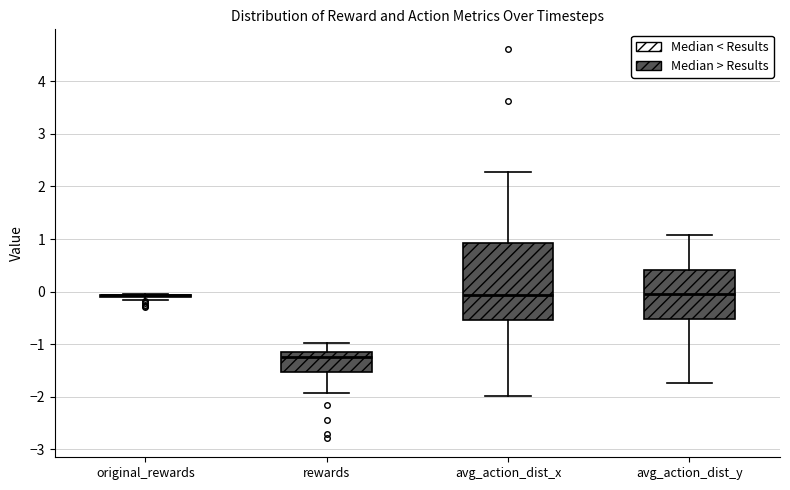

Reading left to right, read every box against the y-axis: the position of its median line, the range the box covers, and the ends of its whiskers. The values are not printed on the chart, so give them approximately, as read against the axis.

original_rewards: box collapsed to a line at -0.1, whiskers -0.2 to 0.0
rewards: median -1.2 (just below the box's upper edge), box -1.5 to -1.2, whiskers -1.9 to -1.0
avg_action_dist_x: median -0.1, box -0.5 to 0.9, whiskers -2.0 to 2.3
avg_action_dist_y: median 0.0, box -0.5 to 0.4, whiskers -1.7 to 1.1